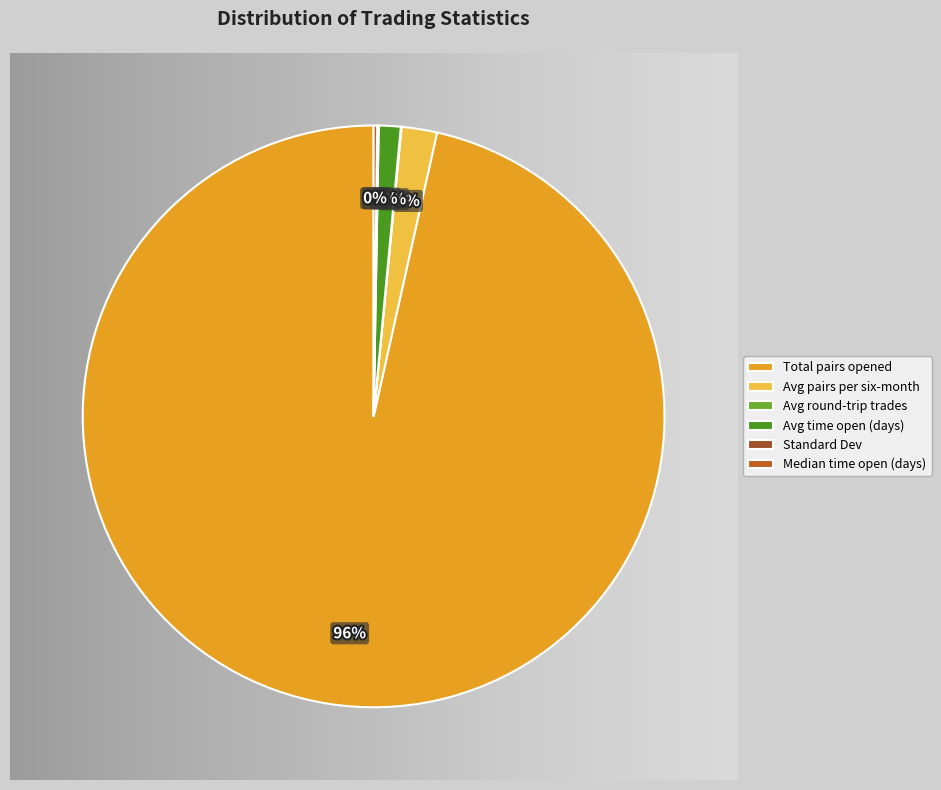

How many segments does this pie chart have?

6